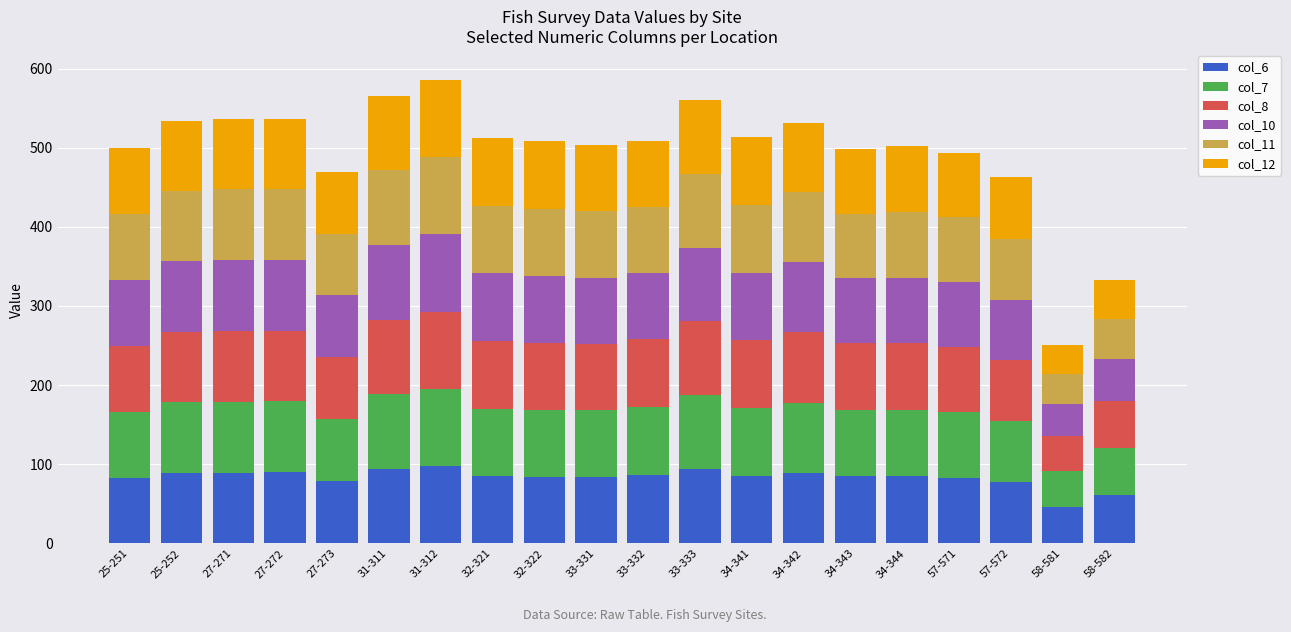

True or false: col_6 has a value of 84.2 at 33-331.

True